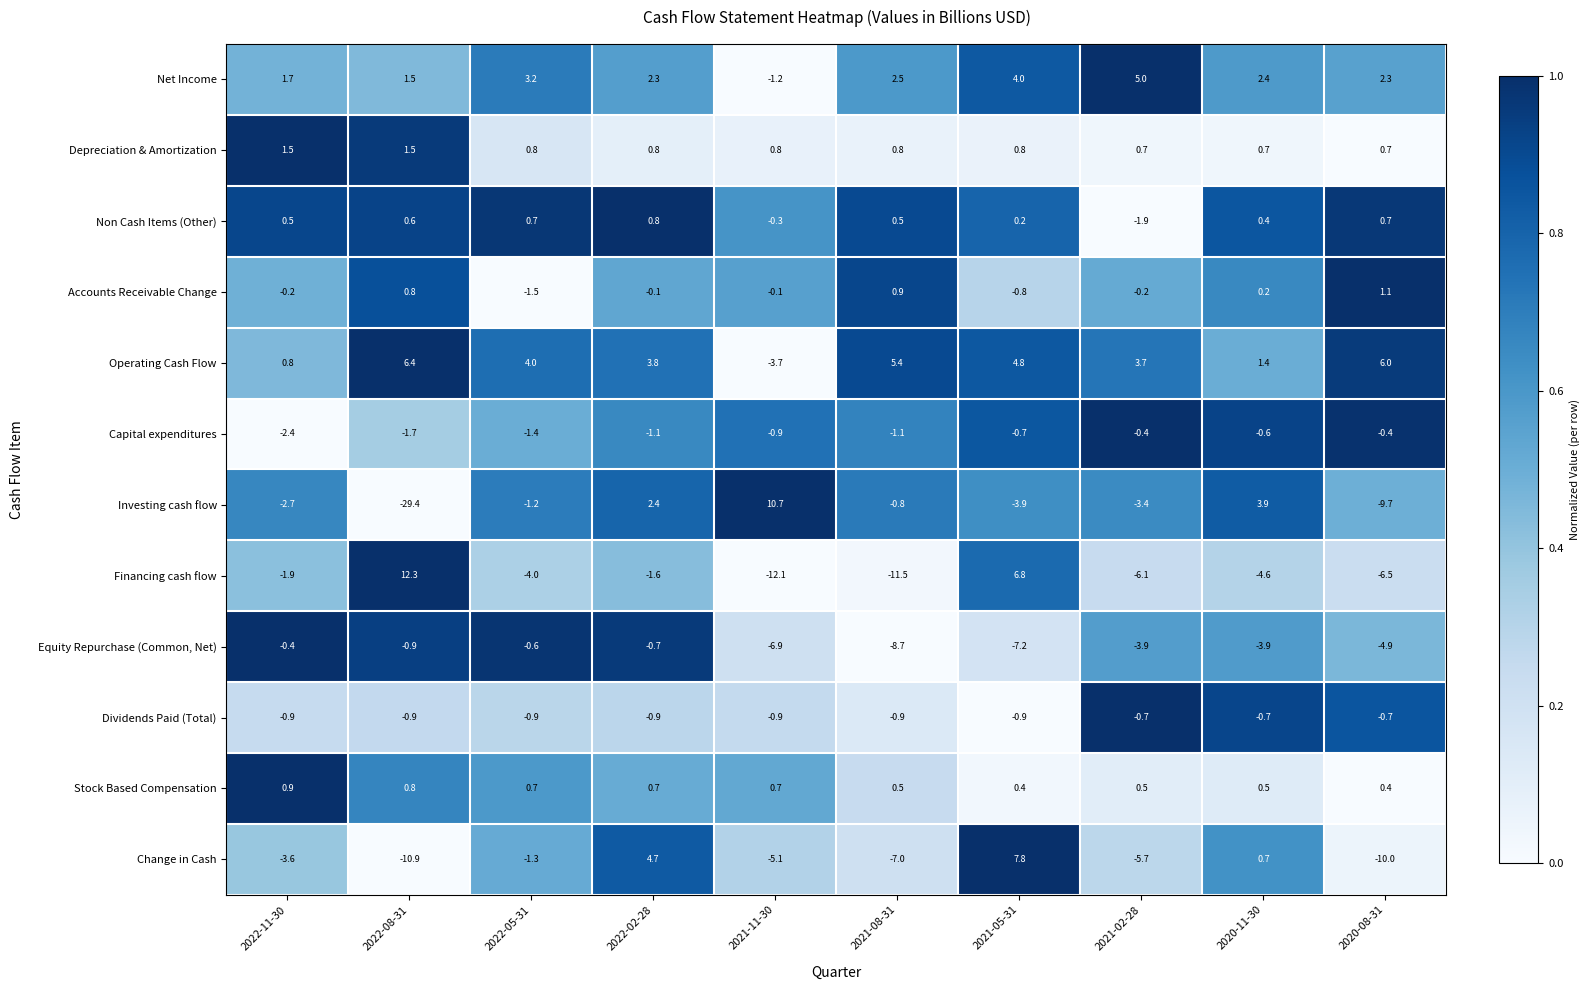

Count the number of categories in the chart.

10